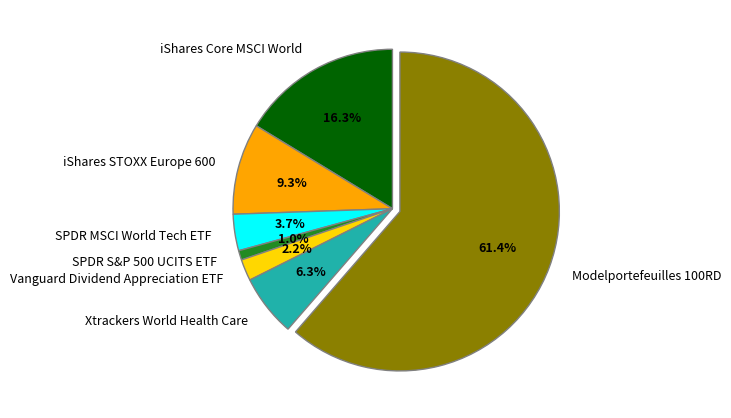

Is it true that SPDR MSCI World Tech ETF is 9% of the pie?

False